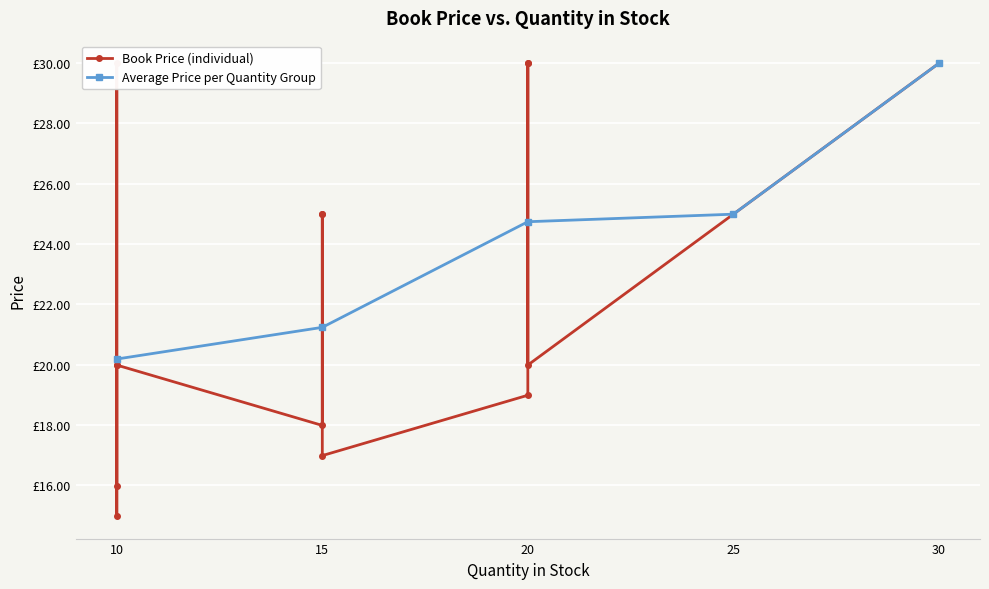

Where is the first local minimum?

10